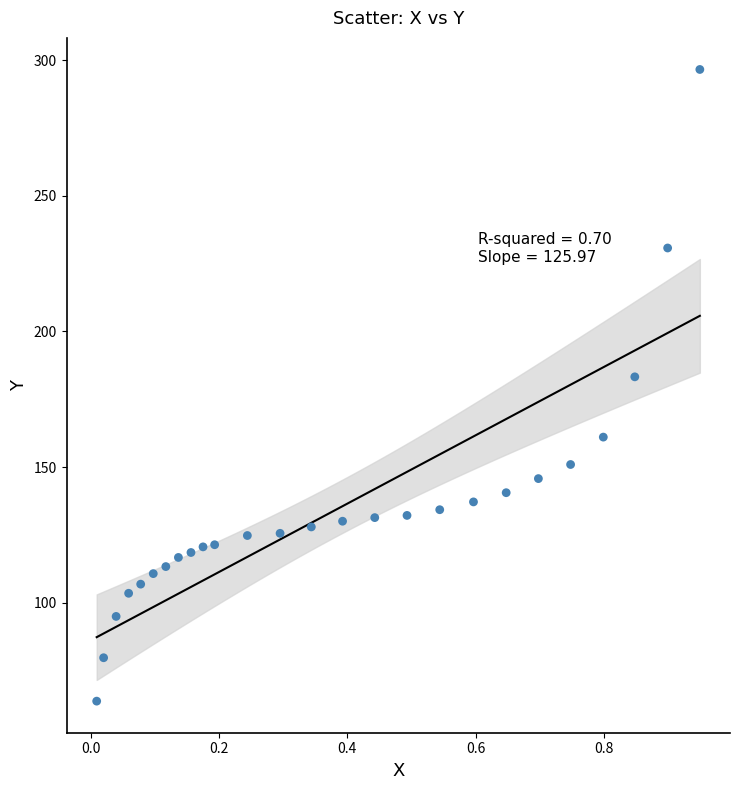

What Y value in the scatter plot is closest to 180?

183.2